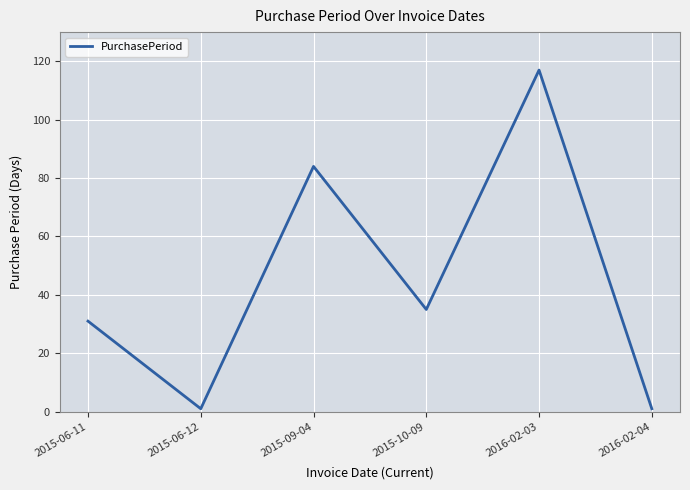

Which has a higher value, 2015-09-04 or 2015-06-11?

2015-09-04